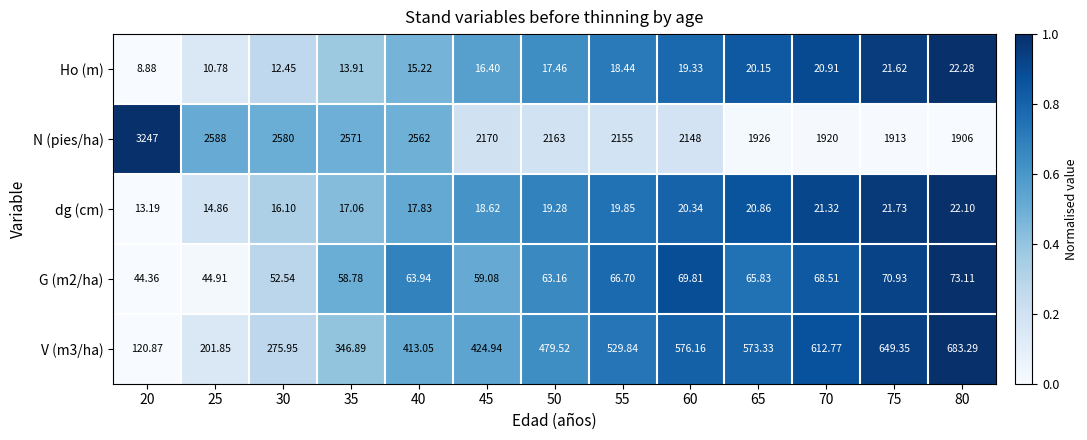

Rank the series at 30 from lowest to highest value.

Ho (m), dg (cm), G (m2/ha), V (m3/ha), N (pies/ha)